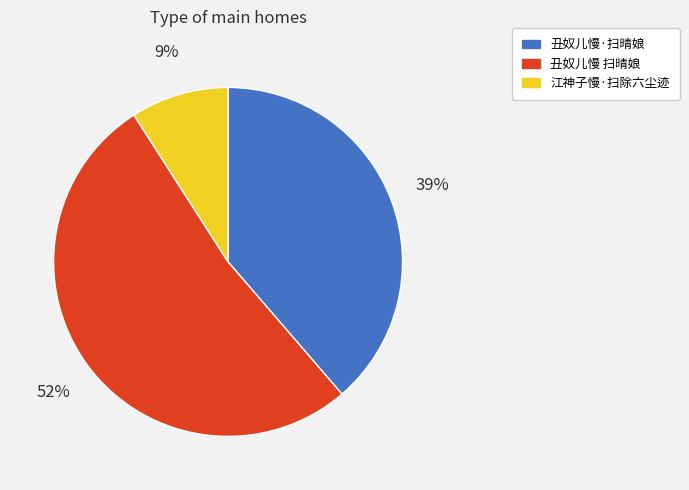

Approximately how many times larger is the value at 江神子慢·扫除六尘迹 compared to 丑奴儿慢·扫晴娘?

0.2